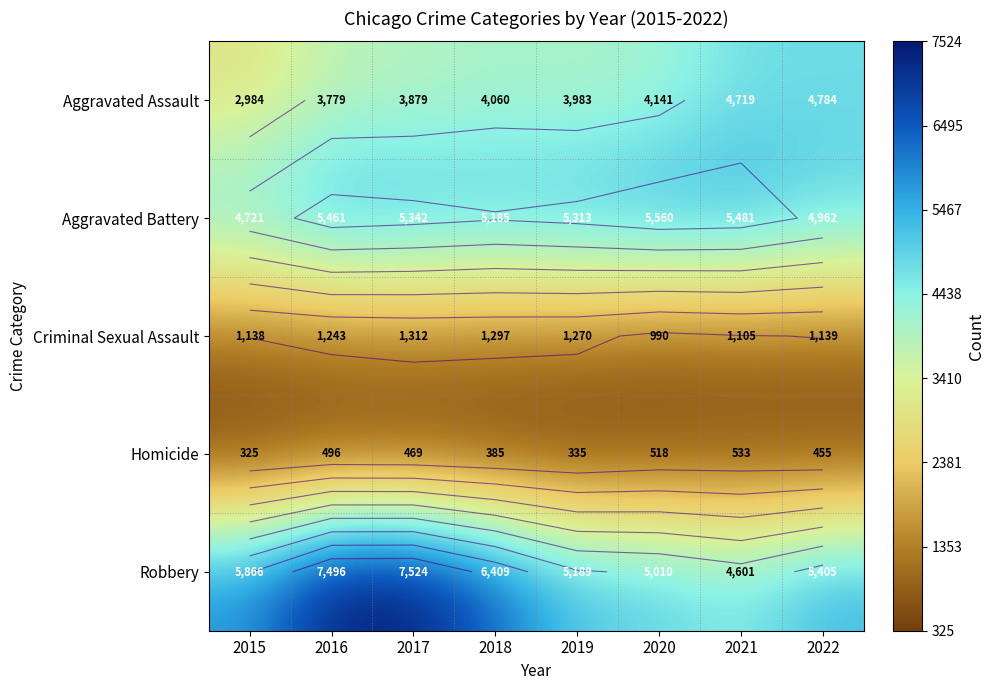

How many categories are shown in the chart?

8